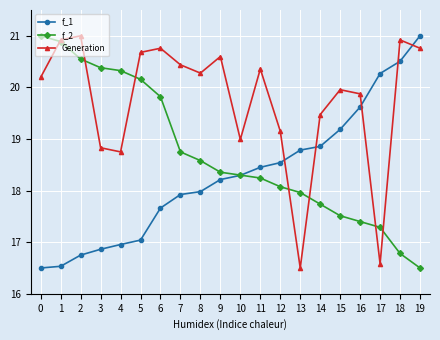

After their last crossing, which series has the higher values: f_1 or Generation?

f_1